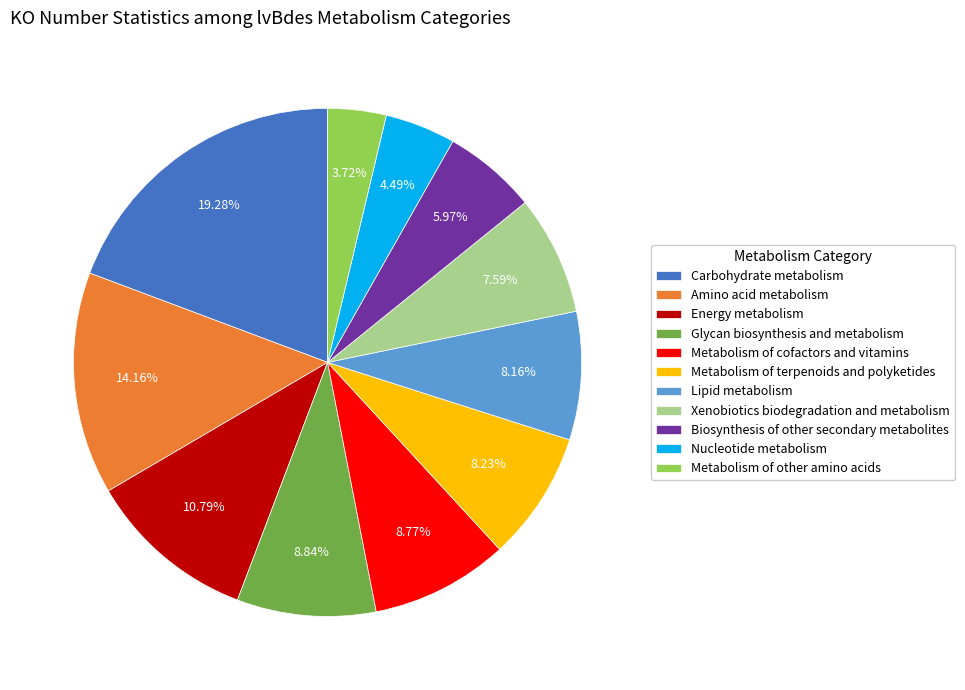

Approximately how many times larger is the value at Xenobiotics biodegradation and metabolism compared to Biosynthesis of other secondary metabolites?

1.3